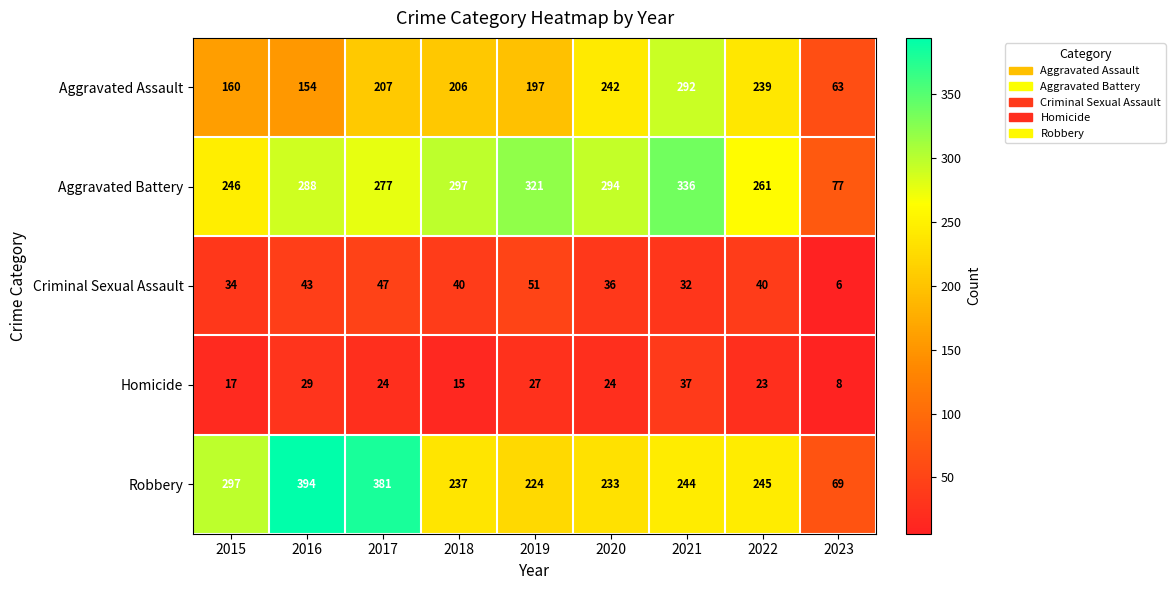

Which series changed the most between 2018 and 2023?

Aggravated Battery